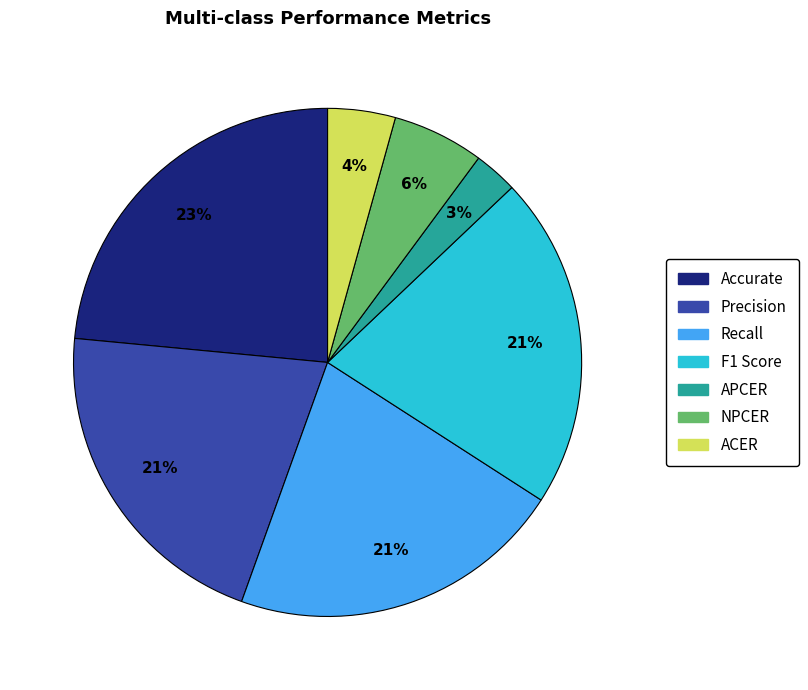

How many segments does this pie chart have?

7